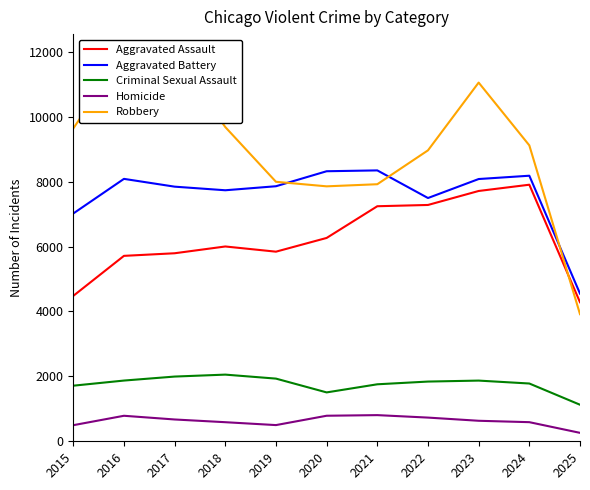

At which category does the chart reach its minimum across all series?

2025